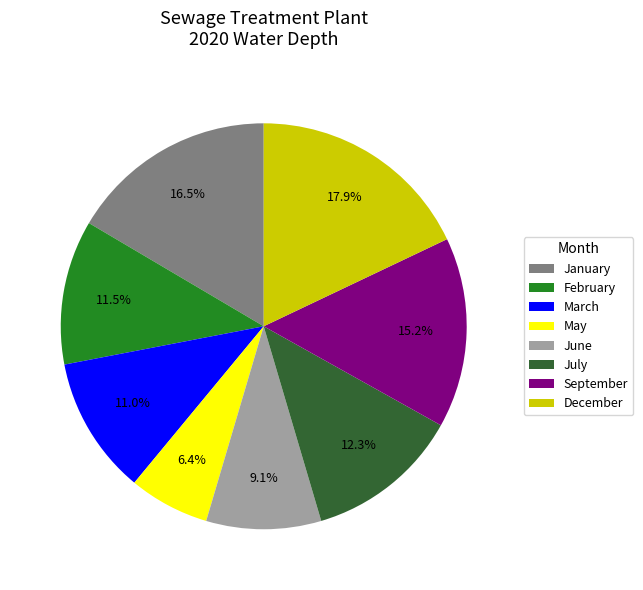

Is there any slice that represents more than half of the pie?

No